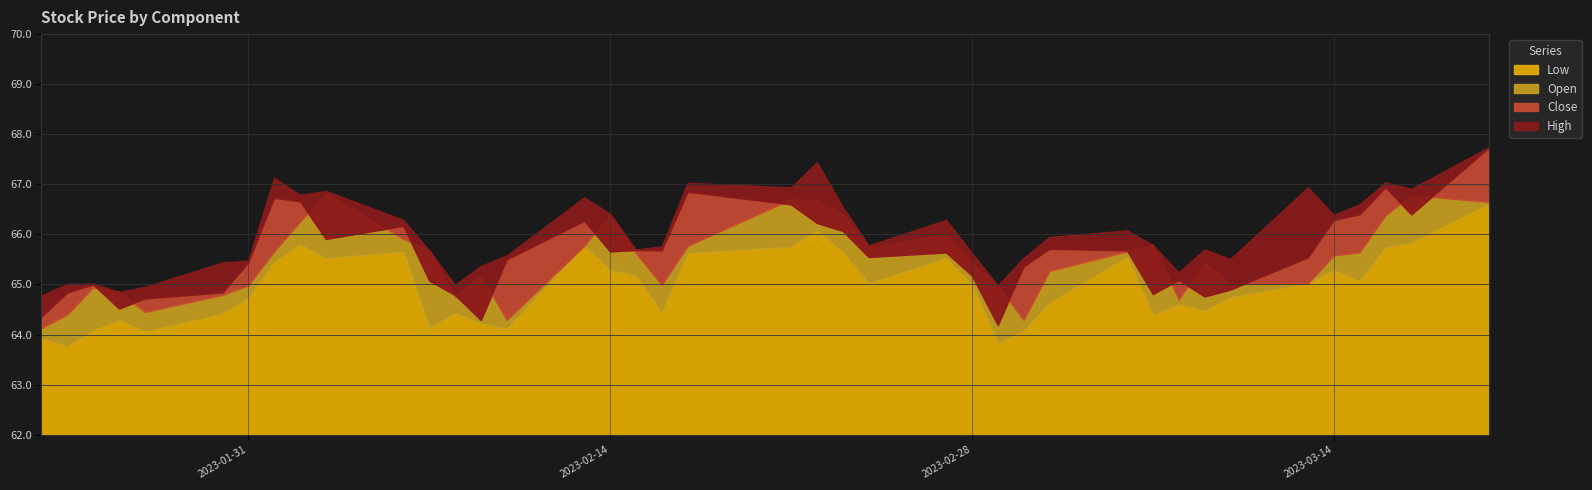

How many categories are shown in the chart?

40